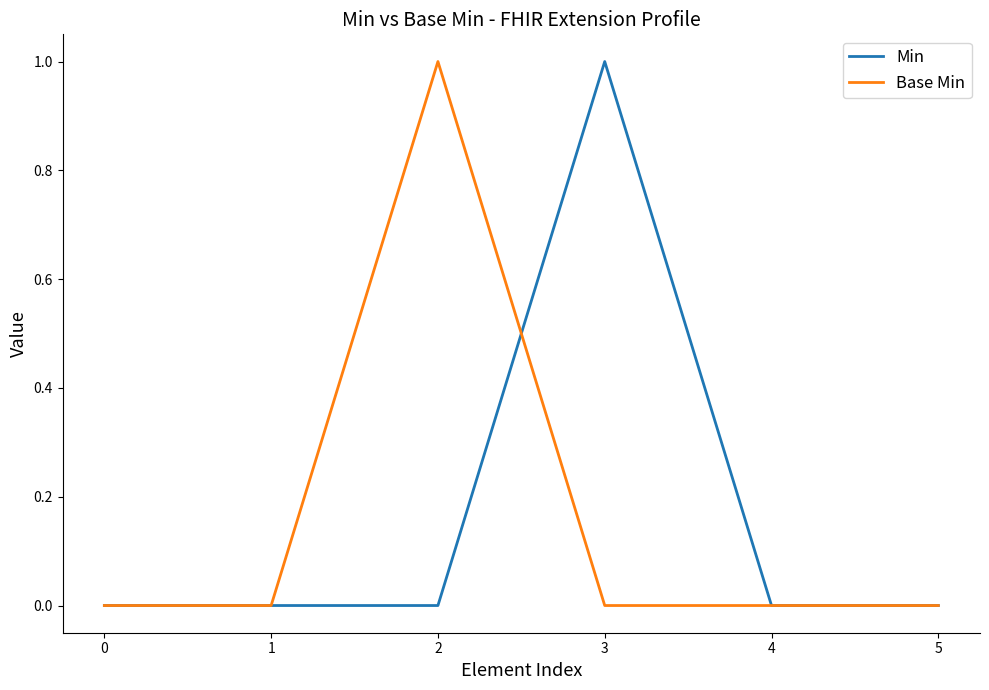

At 3, list the series in order from smallest to largest.

Base Min, Min